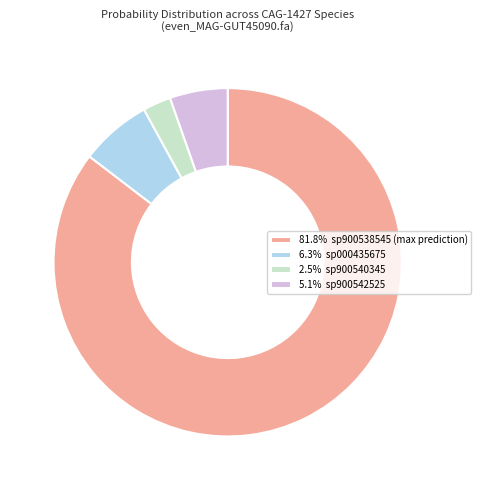

Do 6.3% sp000435675 and 5.1% sp900542525 together represent more than half of the pie?

No